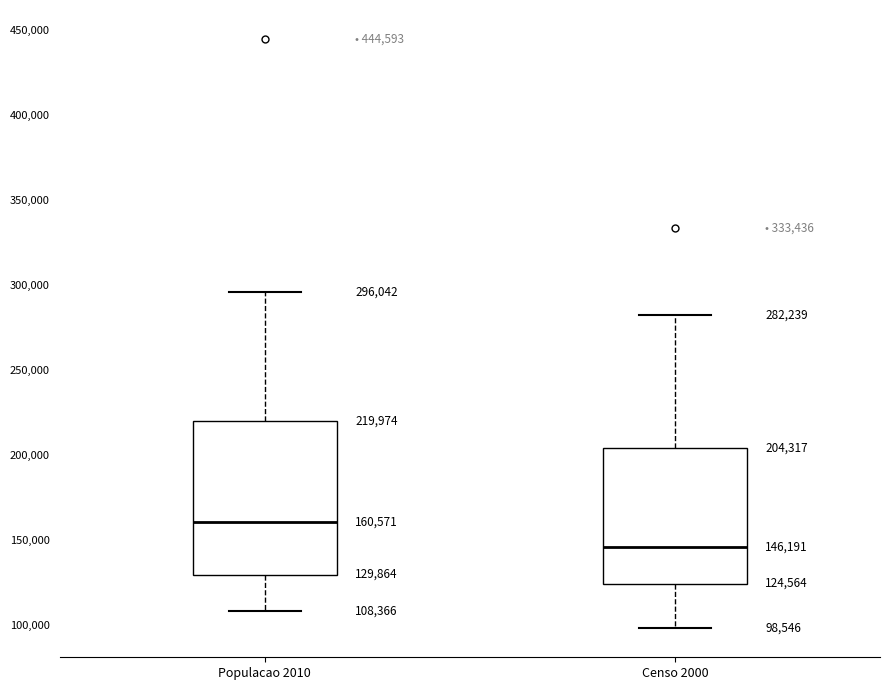

Which box is the tallest, from its lower edge to its upper edge?

Populacao 2010